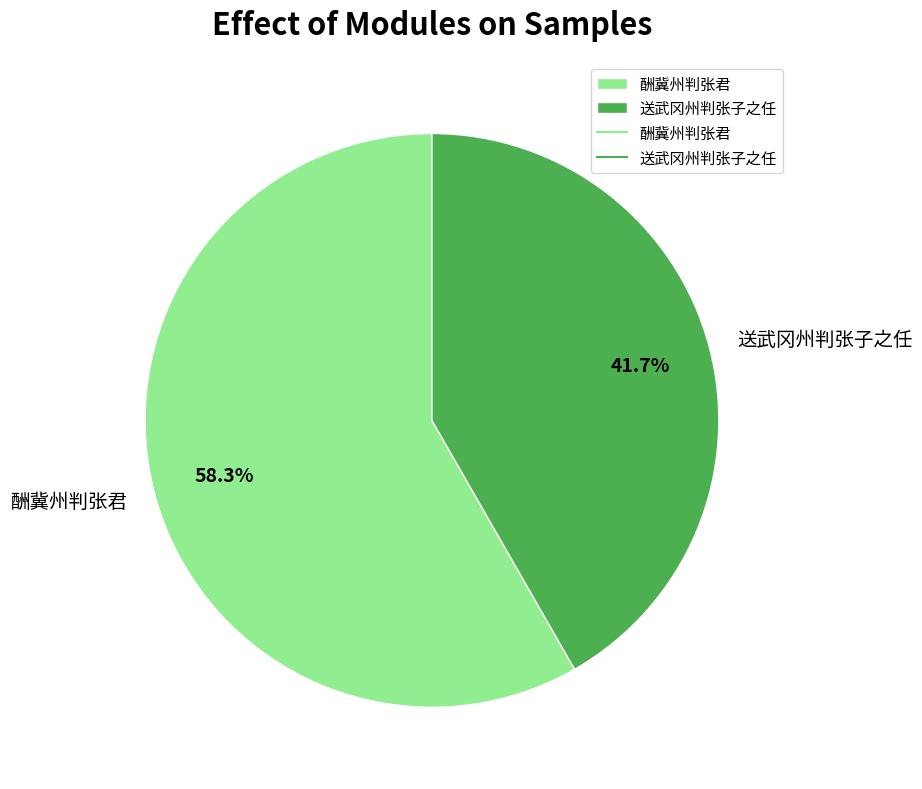

Combined, do 酬冀州判张君 and 送武冈州判张子之任 account for over 50%?

Yes